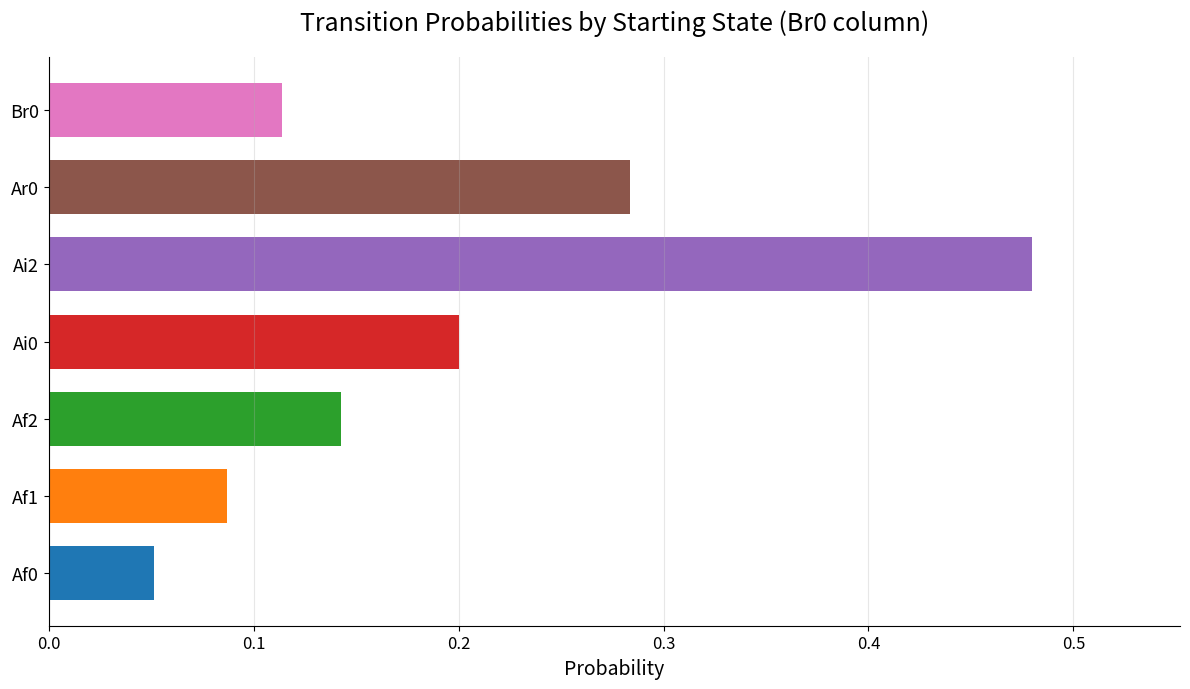

Rank the categories by value from highest to lowest.

Ai2, Ar0, Ai0, Af2, Br0, Af1, Af0